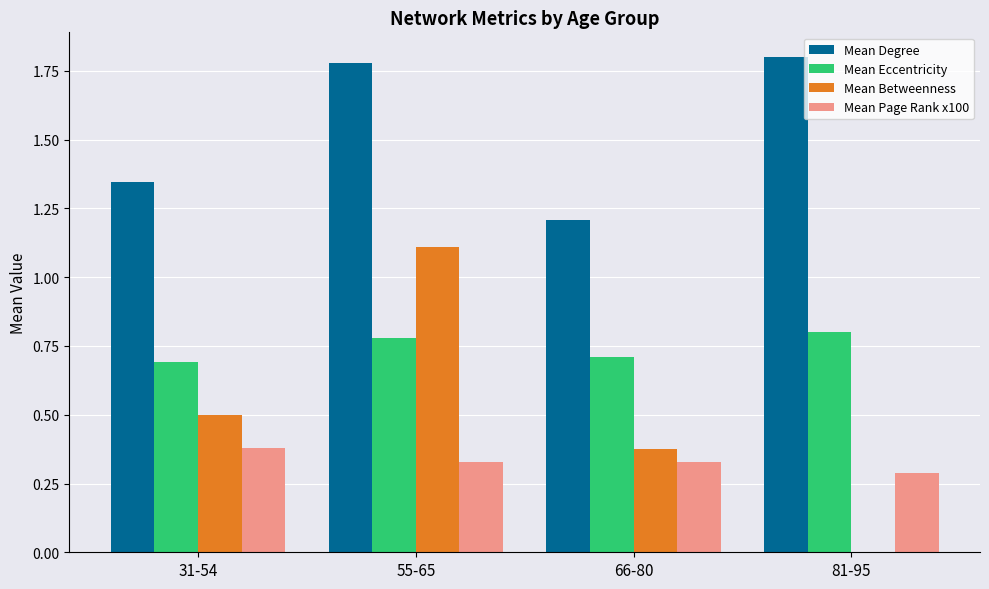

What is the spread (max minus min) of values at 55-65?

1.4